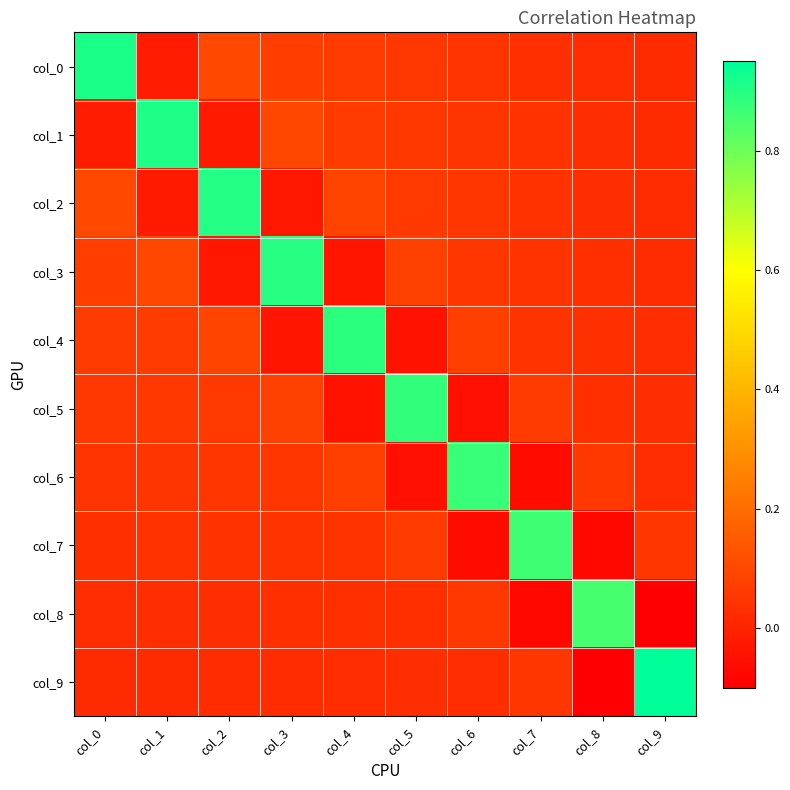

Which category has the lowest value across all series?

col_9